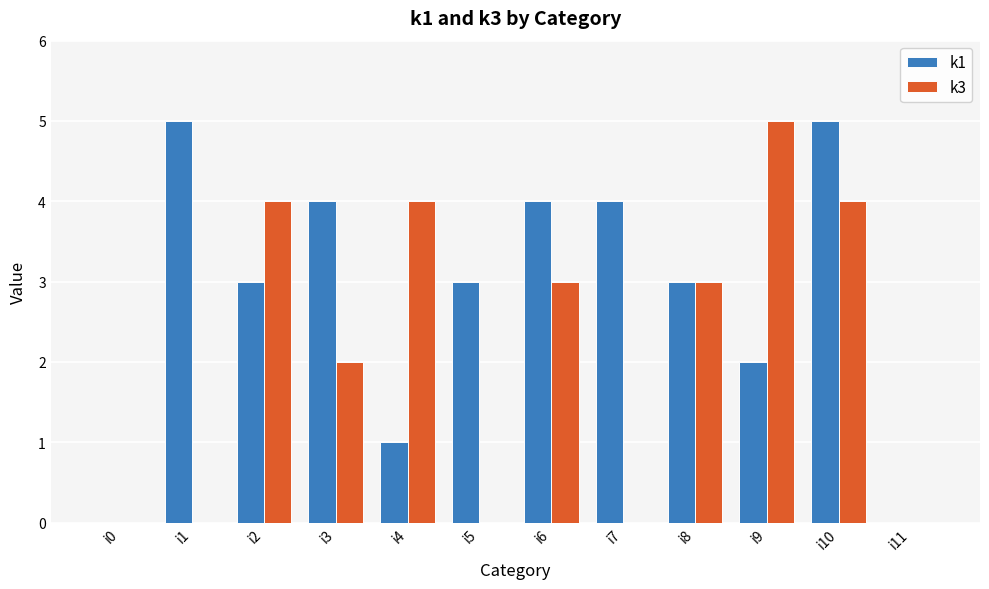

Which series changed the most between i3 and i10?

k3